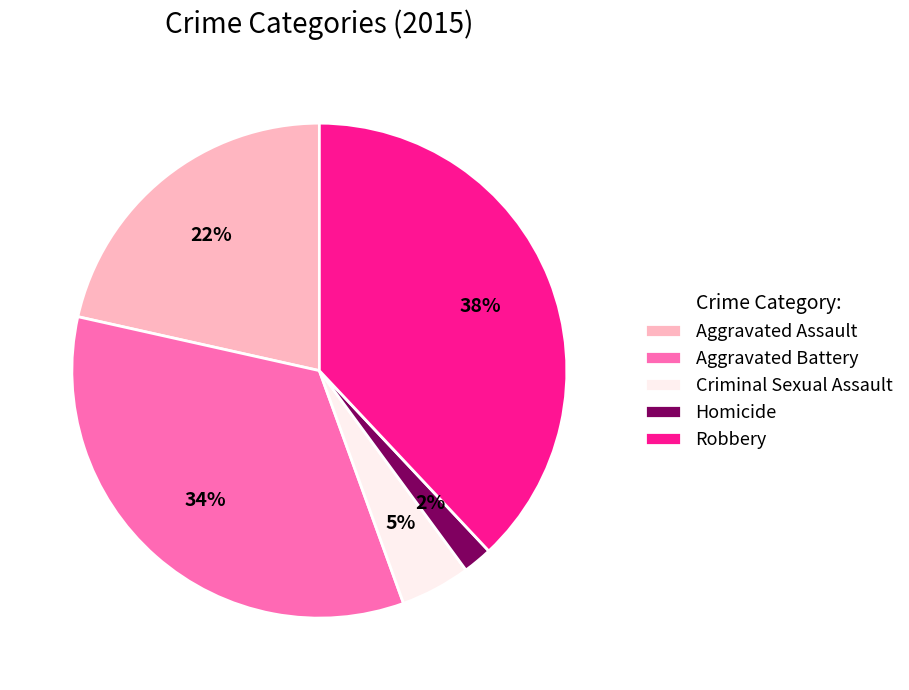

To the nearest percent, what is the difference between the Homicide and Robbery slice percentages?

36%